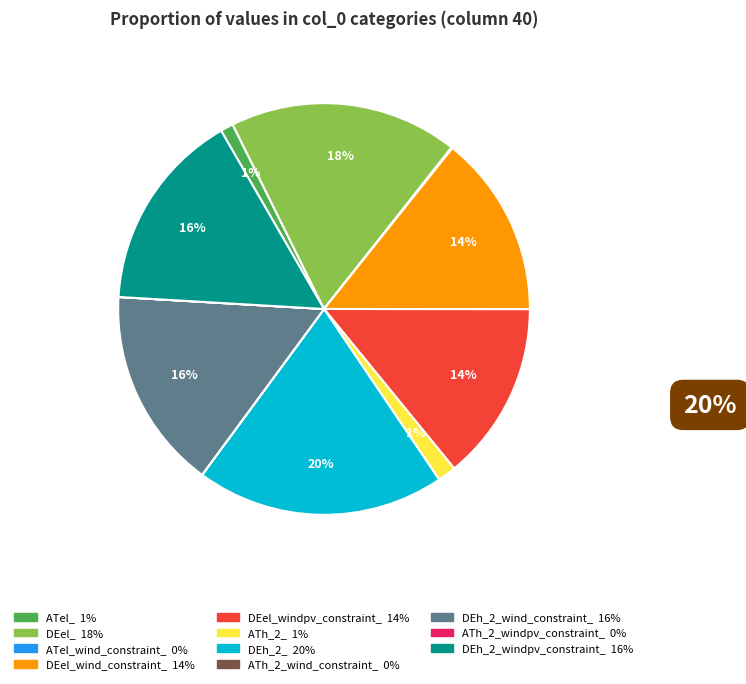

To the nearest percent, what is the average slice percentage?

9%